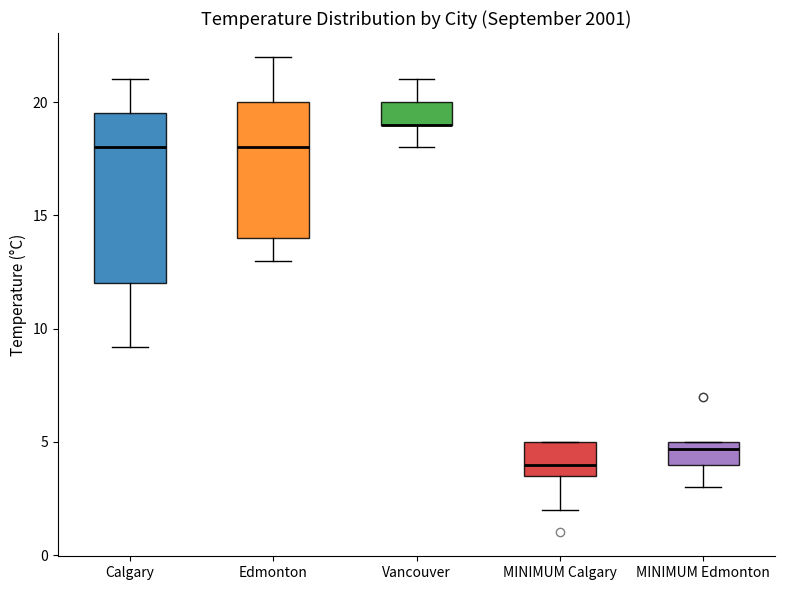

Reading left to right, transcribe this box plot: for each box, give where its median line is, the range the box spans, and where its two whiskers end, as read against the y-axis. The values are not printed on the chart, so give them approximately, as read against the axis.

Calgary: median 18.0, box 12.0 to 19.5, whiskers 9.0 to 21.0
Edmonton: median 18.0, box 14.0 to 20.0, whiskers 13.0 to 22.0
Vancouver: median 19.0 (drawn on the box's lower edge), box 19.0 to 20.0, whiskers 18.0 to 21.0
MINIMUM Calgary: median 4.0, box 3.5 to 5.0, whiskers 2.0 to 5.0
MINIMUM Edmonton: median 4.5, box 4.0 to 5.0, whiskers 3.0 to 5.0